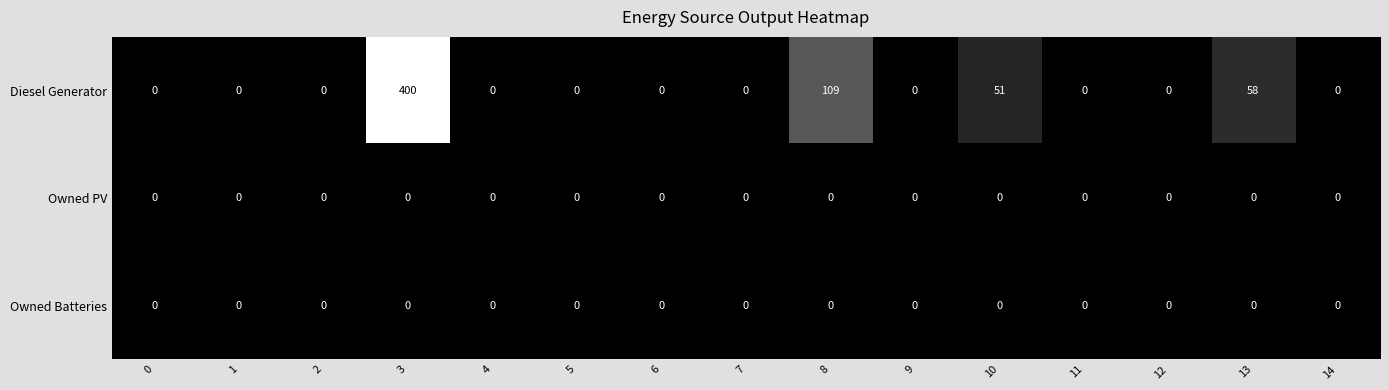

Which series has the largest range (max minus min)?

Diesel Generator